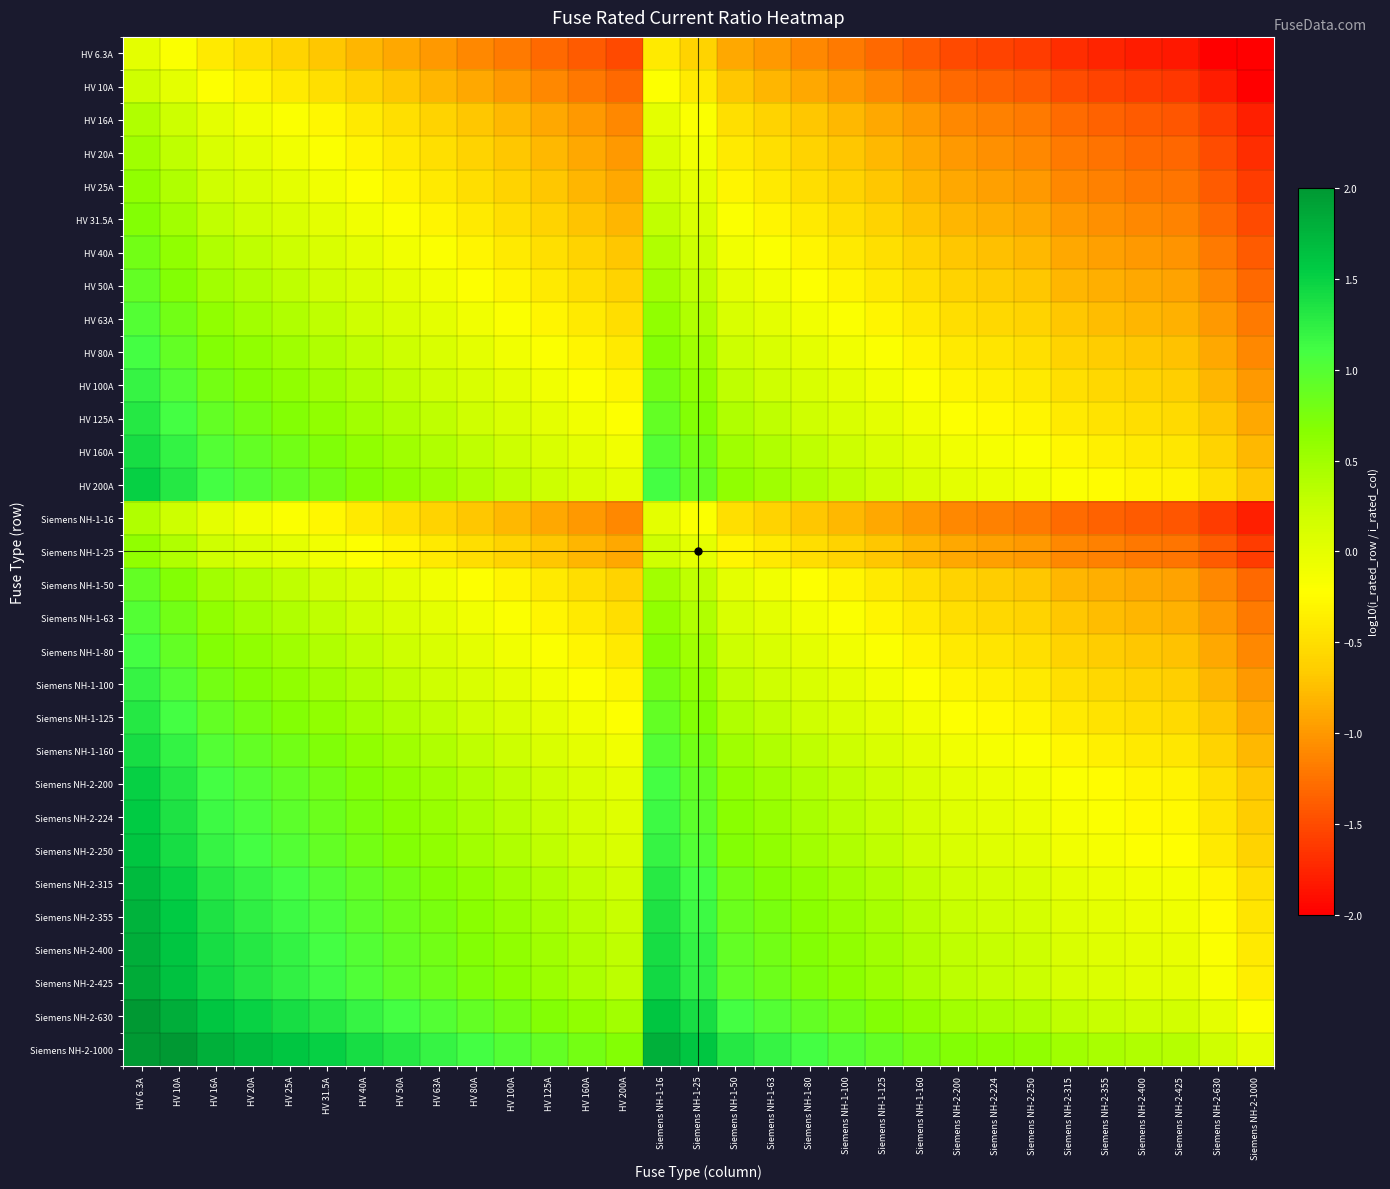

Reading right to left, list all the values displayed in this chart.

HV 6.3A: Siemens NH-2-1000=-2.0	Siemens NH-2-630=-2.0	Siemens NH-2-425=-1.8	Siemens NH-2-400=-1.8	Siemens NH-2-355=-1.8	Siemens NH-2-315=-1.7	Siemens NH-2-250=-1.6	Siemens NH-2-224=-1.6	Siemens NH-2-200=-1.5	Siemens NH-1-160=-1.4	Siemens NH-1-125=-1.3	Siemens NH-1-100=-1.2	Siemens NH-1-80=-1.1	Siemens NH-1-63=-1.0	Siemens NH-1-50=-0.9	Siemens NH-1-25=-0.6	Siemens NH-1-16=-0.4	HV 200A=-1.5	HV 160A=-1.4	HV 125A=-1.3	HV 100A=-1.2	HV 80A=-1.1	HV 63A=-1.0	HV 50A=-0.9	HV 40A=-0.8	HV 31.5A=-0.7	HV 25A=-0.6	HV 20A=-0.5	HV 16A=-0.4	HV 10A=-0.2	HV 6.3A=0.0
HV 10A: Siemens NH-2-1000=-2.0	Siemens NH-2-630=-1.8	Siemens NH-2-425=-1.6	Siemens NH-2-400=-1.6	Siemens NH-2-355=-1.6	Siemens NH-2-315=-1.5	Siemens NH-2-250=-1.4	Siemens NH-2-224=-1.4	Siemens NH-2-200=-1.3	Siemens NH-1-160=-1.2	Siemens NH-1-125=-1.1	Siemens NH-1-100=-1.0	Siemens NH-1-80=-0.9	Siemens NH-1-63=-0.8	Siemens NH-1-50=-0.7	Siemens NH-1-25=-0.4	Siemens NH-1-16=-0.2	HV 200A=-1.3	HV 160A=-1.2	HV 125A=-1.1	HV 100A=-1.0	HV 80A=-0.9	HV 63A=-0.8	HV 50A=-0.7	HV 40A=-0.6	HV 31.5A=-0.5	HV 25A=-0.4	HV 20A=-0.3	HV 16A=-0.2	HV 10A=0.0	HV 6.3A=0.2
HV 16A: Siemens NH-2-1000=-1.8	Siemens NH-2-630=-1.6	Siemens NH-2-425=-1.4	Siemens NH-2-400=-1.4	Siemens NH-2-355=-1.3	Siemens NH-2-315=-1.3	Siemens NH-2-250=-1.2	Siemens NH-2-224=-1.1	Siemens NH-2-200=-1.1	Siemens NH-1-160=-1.0	Siemens NH-1-125=-0.9	Siemens NH-1-100=-0.8	Siemens NH-1-80=-0.7	Siemens NH-1-63=-0.6	Siemens NH-1-50=-0.5	Siemens NH-1-25=-0.2	Siemens NH-1-16=0.0	HV 200A=-1.1	HV 160A=-1.0	HV 125A=-0.9	HV 100A=-0.8	HV 80A=-0.7	HV 63A=-0.6	HV 50A=-0.5	HV 40A=-0.4	HV 31.5A=-0.3	HV 25A=-0.2	HV 20A=-0.1	HV 16A=0.0	HV 10A=0.2	HV 6.3A=0.4
HV 20A: Siemens NH-2-1000=-1.7	Siemens NH-2-630=-1.5	Siemens NH-2-425=-1.3	Siemens NH-2-400=-1.3	Siemens NH-2-355=-1.2	Siemens NH-2-315=-1.2	Siemens NH-2-250=-1.1	Siemens NH-2-224=-1.0	Siemens NH-2-200=-1.0	Siemens NH-1-160=-0.9	Siemens NH-1-125=-0.8	Siemens NH-1-100=-0.7	Siemens NH-1-80=-0.6	Siemens NH-1-63=-0.5	Siemens NH-1-50=-0.4	Siemens NH-1-25=-0.1	Siemens NH-1-16=0.1	HV 200A=-1.0	HV 160A=-0.9	HV 125A=-0.8	HV 100A=-0.7	HV 80A=-0.6	HV 63A=-0.5	HV 50A=-0.4	HV 40A=-0.3	HV 31.5A=-0.2	HV 25A=-0.1	HV 20A=0.0	HV 16A=0.1	HV 10A=0.3	HV 6.3A=0.5
HV 25A: Siemens NH-2-1000=-1.6	Siemens NH-2-630=-1.4	Siemens NH-2-425=-1.2	Siemens NH-2-400=-1.2	Siemens NH-2-355=-1.2	Siemens NH-2-315=-1.1	Siemens NH-2-250=-1.0	Siemens NH-2-224=-1.0	Siemens NH-2-200=-0.9	Siemens NH-1-160=-0.8	Siemens NH-1-125=-0.7	Siemens NH-1-100=-0.6	Siemens NH-1-80=-0.5	Siemens NH-1-63=-0.4	Siemens NH-1-50=-0.3	Siemens NH-1-25=0.0	Siemens NH-1-16=0.2	HV 200A=-0.9	HV 160A=-0.8	HV 125A=-0.7	HV 100A=-0.6	HV 80A=-0.5	HV 63A=-0.4	HV 50A=-0.3	HV 40A=-0.2	HV 31.5A=-0.1	HV 25A=0.0	HV 20A=0.1	HV 16A=0.2	HV 10A=0.4	HV 6.3A=0.6
HV 31.5A: Siemens NH-2-1000=-1.5	Siemens NH-2-630=-1.3	Siemens NH-2-425=-1.1	Siemens NH-2-400=-1.1	Siemens NH-2-355=-1.1	Siemens NH-2-315=-1.0	Siemens NH-2-250=-0.9	Siemens NH-2-224=-0.9	Siemens NH-2-200=-0.8	Siemens NH-1-160=-0.7	Siemens NH-1-125=-0.6	Siemens NH-1-100=-0.5	Siemens NH-1-80=-0.4	Siemens NH-1-63=-0.3	Siemens NH-1-50=-0.2	Siemens NH-1-25=0.1	Siemens NH-1-16=0.3	HV 200A=-0.8	HV 160A=-0.7	HV 125A=-0.6	HV 100A=-0.5	HV 80A=-0.4	HV 63A=-0.3	HV 50A=-0.2	HV 40A=-0.1	HV 31.5A=0.0	HV 25A=0.1	HV 20A=0.2	HV 16A=0.3	HV 10A=0.5	HV 6.3A=0.7
HV 40A: Siemens NH-2-1000=-1.4	Siemens NH-2-630=-1.2	Siemens NH-2-425=-1.0	Siemens NH-2-400=-1.0	Siemens NH-2-355=-0.9	Siemens NH-2-315=-0.9	Siemens NH-2-250=-0.8	Siemens NH-2-224=-0.7	Siemens NH-2-200=-0.7	Siemens NH-1-160=-0.6	Siemens NH-1-125=-0.5	Siemens NH-1-100=-0.4	Siemens NH-1-80=-0.3	Siemens NH-1-63=-0.2	Siemens NH-1-50=-0.1	Siemens NH-1-25=0.2	Siemens NH-1-16=0.4	HV 200A=-0.7	HV 160A=-0.6	HV 125A=-0.5	HV 100A=-0.4	HV 80A=-0.3	HV 63A=-0.2	HV 50A=-0.1	HV 40A=0.0	HV 31.5A=0.1	HV 25A=0.2	HV 20A=0.3	HV 16A=0.4	HV 10A=0.6	HV 6.3A=0.8
HV 50A: Siemens NH-2-1000=-1.3	Siemens NH-2-630=-1.1	Siemens NH-2-425=-0.9	Siemens NH-2-400=-0.9	Siemens NH-2-355=-0.9	Siemens NH-2-315=-0.8	Siemens NH-2-250=-0.7	Siemens NH-2-224=-0.7	Siemens NH-2-200=-0.6	Siemens NH-1-160=-0.5	Siemens NH-1-125=-0.4	Siemens NH-1-100=-0.3	Siemens NH-1-80=-0.2	Siemens NH-1-63=-0.1	Siemens NH-1-50=0.0	Siemens NH-1-25=0.3	Siemens NH-1-16=0.5	HV 200A=-0.6	HV 160A=-0.5	HV 125A=-0.4	HV 100A=-0.3	HV 80A=-0.2	HV 63A=-0.1	HV 50A=0.0	HV 40A=0.1	HV 31.5A=0.2	HV 25A=0.3	HV 20A=0.4	HV 16A=0.5	HV 10A=0.7	HV 6.3A=0.9
HV 63A: Siemens NH-2-1000=-1.2	Siemens NH-2-630=-1.0	Siemens NH-2-425=-0.8	Siemens NH-2-400=-0.8	Siemens NH-2-355=-0.8	Siemens NH-2-315=-0.7	Siemens NH-2-250=-0.6	Siemens NH-2-224=-0.6	Siemens NH-2-200=-0.5	Siemens NH-1-160=-0.4	Siemens NH-1-125=-0.3	Siemens NH-1-100=-0.2	Siemens NH-1-80=-0.1	Siemens NH-1-63=0.0	Siemens NH-1-50=0.1	Siemens NH-1-25=0.4	Siemens NH-1-16=0.6	HV 200A=-0.5	HV 160A=-0.4	HV 125A=-0.3	HV 100A=-0.2	HV 80A=-0.1	HV 63A=0.0	HV 50A=0.1	HV 40A=0.2	HV 31.5A=0.3	HV 25A=0.4	HV 20A=0.5	HV 16A=0.6	HV 10A=0.8	HV 6.3A=1.0
HV 80A: Siemens NH-2-1000=-1.1	Siemens NH-2-630=-0.9	Siemens NH-2-425=-0.7	Siemens NH-2-400=-0.7	Siemens NH-2-355=-0.6	Siemens NH-2-315=-0.6	Siemens NH-2-250=-0.5	Siemens NH-2-224=-0.4	Siemens NH-2-200=-0.4	Siemens NH-1-160=-0.3	Siemens NH-1-125=-0.2	Siemens NH-1-100=-0.1	Siemens NH-1-80=0.0	Siemens NH-1-63=0.1	Siemens NH-1-50=0.2	Siemens NH-1-25=0.5	Siemens NH-1-16=0.7	HV 200A=-0.4	HV 160A=-0.3	HV 125A=-0.2	HV 100A=-0.1	HV 80A=0.0	HV 63A=0.1	HV 50A=0.2	HV 40A=0.3	HV 31.5A=0.4	HV 25A=0.5	HV 20A=0.6	HV 16A=0.7	HV 10A=0.9	HV 6.3A=1.1
HV 100A: Siemens NH-2-1000=-1.0	Siemens NH-2-630=-0.8	Siemens NH-2-425=-0.6	Siemens NH-2-400=-0.6	Siemens NH-2-355=-0.6	Siemens NH-2-315=-0.5	Siemens NH-2-250=-0.4	Siemens NH-2-224=-0.4	Siemens NH-2-200=-0.3	Siemens NH-1-160=-0.2	Siemens NH-1-125=-0.1	Siemens NH-1-100=0.0	Siemens NH-1-80=0.1	Siemens NH-1-63=0.2	Siemens NH-1-50=0.3	Siemens NH-1-25=0.6	Siemens NH-1-16=0.8	HV 200A=-0.3	HV 160A=-0.2	HV 125A=-0.1	HV 100A=0.0	HV 80A=0.1	HV 63A=0.2	HV 50A=0.3	HV 40A=0.4	HV 31.5A=0.5	HV 25A=0.6	HV 20A=0.7	HV 16A=0.8	HV 10A=1.0	HV 6.3A=1.2
HV 125A: Siemens NH-2-1000=-0.9	Siemens NH-2-630=-0.7	Siemens NH-2-425=-0.5	Siemens NH-2-400=-0.5	Siemens NH-2-355=-0.5	Siemens NH-2-315=-0.4	Siemens NH-2-250=-0.3	Siemens NH-2-224=-0.3	Siemens NH-2-200=-0.2	Siemens NH-1-160=-0.1	Siemens NH-1-125=0.0	Siemens NH-1-100=0.1	Siemens NH-1-80=0.2	Siemens NH-1-63=0.3	Siemens NH-1-50=0.4	Siemens NH-1-25=0.7	Siemens NH-1-16=0.9	HV 200A=-0.2	HV 160A=-0.1	HV 125A=0.0	HV 100A=0.1	HV 80A=0.2	HV 63A=0.3	HV 50A=0.4	HV 40A=0.5	HV 31.5A=0.6	HV 25A=0.7	HV 20A=0.8	HV 16A=0.9	HV 10A=1.1	HV 6.3A=1.3
HV 160A: Siemens NH-2-1000=-0.8	Siemens NH-2-630=-0.6	Siemens NH-2-425=-0.4	Siemens NH-2-400=-0.4	Siemens NH-2-355=-0.3	Siemens NH-2-315=-0.3	Siemens NH-2-250=-0.2	Siemens NH-2-224=-0.1	Siemens NH-2-200=-0.1	Siemens NH-1-160=0.0	Siemens NH-1-125=0.1	Siemens NH-1-100=0.2	Siemens NH-1-80=0.3	Siemens NH-1-63=0.4	Siemens NH-1-50=0.5	Siemens NH-1-25=0.8	Siemens NH-1-16=1.0	HV 200A=-0.1	HV 160A=0.0	HV 125A=0.1	HV 100A=0.2	HV 80A=0.3	HV 63A=0.4	HV 50A=0.5	HV 40A=0.6	HV 31.5A=0.7	HV 25A=0.8	HV 20A=0.9	HV 16A=1.0	HV 10A=1.2	HV 6.3A=1.4
HV 200A: Siemens NH-2-1000=-0.7	Siemens NH-2-630=-0.5	Siemens NH-2-425=-0.3	Siemens NH-2-400=-0.3	Siemens NH-2-355=-0.2	Siemens NH-2-315=-0.2	Siemens NH-2-250=-0.1	Siemens NH-2-224=-0.0	Siemens NH-2-200=0.0	Siemens NH-1-160=0.1	Siemens NH-1-125=0.2	Siemens NH-1-100=0.3	Siemens NH-1-80=0.4	Siemens NH-1-63=0.5	Siemens NH-1-50=0.6	Siemens NH-1-25=0.9	Siemens NH-1-16=1.1	HV 200A=0.0	HV 160A=0.1	HV 125A=0.2	HV 100A=0.3	HV 80A=0.4	HV 63A=0.5	HV 50A=0.6	HV 40A=0.7	HV 31.5A=0.8	HV 25A=0.9	HV 20A=1.0	HV 16A=1.1	HV 10A=1.3	HV 6.3A=1.5
Siemens NH-1-16: Siemens NH-2-1000=-1.8	Siemens NH-2-630=-1.6	Siemens NH-2-425=-1.4	Siemens NH-2-400=-1.4	Siemens NH-2-355=-1.3	Siemens NH-2-315=-1.3	Siemens NH-2-250=-1.2	Siemens NH-2-224=-1.1	Siemens NH-2-200=-1.1	Siemens NH-1-160=-1.0	Siemens NH-1-125=-0.9	Siemens NH-1-100=-0.8	Siemens NH-1-80=-0.7	Siemens NH-1-63=-0.6	Siemens NH-1-50=-0.5	Siemens NH-1-25=-0.2	Siemens NH-1-16=0.0	HV 200A=-1.1	HV 160A=-1.0	HV 125A=-0.9	HV 100A=-0.8	HV 80A=-0.7	HV 63A=-0.6	HV 50A=-0.5	HV 40A=-0.4	HV 31.5A=-0.3	HV 25A=-0.2	HV 20A=-0.1	HV 16A=0.0	HV 10A=0.2	HV 6.3A=0.4
Siemens NH-1-25: Siemens NH-2-1000=-1.6	Siemens NH-2-630=-1.4	Siemens NH-2-425=-1.2	Siemens NH-2-400=-1.2	Siemens NH-2-355=-1.2	Siemens NH-2-315=-1.1	Siemens NH-2-250=-1.0	Siemens NH-2-224=-1.0	Siemens NH-2-200=-0.9	Siemens NH-1-160=-0.8	Siemens NH-1-125=-0.7	Siemens NH-1-100=-0.6	Siemens NH-1-80=-0.5	Siemens NH-1-63=-0.4	Siemens NH-1-50=-0.3	Siemens NH-1-25=0.0	Siemens NH-1-16=0.2	HV 200A=-0.9	HV 160A=-0.8	HV 125A=-0.7	HV 100A=-0.6	HV 80A=-0.5	HV 63A=-0.4	HV 50A=-0.3	HV 40A=-0.2	HV 31.5A=-0.1	HV 25A=0.0	HV 20A=0.1	HV 16A=0.2	HV 10A=0.4	HV 6.3A=0.6
Siemens NH-1-50: Siemens NH-2-1000=-1.3	Siemens NH-2-630=-1.1	Siemens NH-2-425=-0.9	Siemens NH-2-400=-0.9	Siemens NH-2-355=-0.9	Siemens NH-2-315=-0.8	Siemens NH-2-250=-0.7	Siemens NH-2-224=-0.7	Siemens NH-2-200=-0.6	Siemens NH-1-160=-0.5	Siemens NH-1-125=-0.4	Siemens NH-1-100=-0.3	Siemens NH-1-80=-0.2	Siemens NH-1-63=-0.1	Siemens NH-1-50=0.0	Siemens NH-1-25=0.3	Siemens NH-1-16=0.5	HV 200A=-0.6	HV 160A=-0.5	HV 125A=-0.4	HV 100A=-0.3	HV 80A=-0.2	HV 63A=-0.1	HV 50A=0.0	HV 40A=0.1	HV 31.5A=0.2	HV 25A=0.3	HV 20A=0.4	HV 16A=0.5	HV 10A=0.7	HV 6.3A=0.9
Siemens NH-1-63: Siemens NH-2-1000=-1.2	Siemens NH-2-630=-1.0	Siemens NH-2-425=-0.8	Siemens NH-2-400=-0.8	Siemens NH-2-355=-0.8	Siemens NH-2-315=-0.7	Siemens NH-2-250=-0.6	Siemens NH-2-224=-0.6	Siemens NH-2-200=-0.5	Siemens NH-1-160=-0.4	Siemens NH-1-125=-0.3	Siemens NH-1-100=-0.2	Siemens NH-1-80=-0.1	Siemens NH-1-63=0.0	Siemens NH-1-50=0.1	Siemens NH-1-25=0.4	Siemens NH-1-16=0.6	HV 200A=-0.5	HV 160A=-0.4	HV 125A=-0.3	HV 100A=-0.2	HV 80A=-0.1	HV 63A=0.0	HV 50A=0.1	HV 40A=0.2	HV 31.5A=0.3	HV 25A=0.4	HV 20A=0.5	HV 16A=0.6	HV 10A=0.8	HV 6.3A=1.0
Siemens NH-1-80: Siemens NH-2-1000=-1.1	Siemens NH-2-630=-0.9	Siemens NH-2-425=-0.7	Siemens NH-2-400=-0.7	Siemens NH-2-355=-0.6	Siemens NH-2-315=-0.6	Siemens NH-2-250=-0.5	Siemens NH-2-224=-0.4	Siemens NH-2-200=-0.4	Siemens NH-1-160=-0.3	Siemens NH-1-125=-0.2	Siemens NH-1-100=-0.1	Siemens NH-1-80=0.0	Siemens NH-1-63=0.1	Siemens NH-1-50=0.2	Siemens NH-1-25=0.5	Siemens NH-1-16=0.7	HV 200A=-0.4	HV 160A=-0.3	HV 125A=-0.2	HV 100A=-0.1	HV 80A=0.0	HV 63A=0.1	HV 50A=0.2	HV 40A=0.3	HV 31.5A=0.4	HV 25A=0.5	HV 20A=0.6	HV 16A=0.7	HV 10A=0.9	HV 6.3A=1.1
Siemens NH-1-100: Siemens NH-2-1000=-1.0	Siemens NH-2-630=-0.8	Siemens NH-2-425=-0.6	Siemens NH-2-400=-0.6	Siemens NH-2-355=-0.6	Siemens NH-2-315=-0.5	Siemens NH-2-250=-0.4	Siemens NH-2-224=-0.4	Siemens NH-2-200=-0.3	Siemens NH-1-160=-0.2	Siemens NH-1-125=-0.1	Siemens NH-1-100=0.0	Siemens NH-1-80=0.1	Siemens NH-1-63=0.2	Siemens NH-1-50=0.3	Siemens NH-1-25=0.6	Siemens NH-1-16=0.8	HV 200A=-0.3	HV 160A=-0.2	HV 125A=-0.1	HV 100A=0.0	HV 80A=0.1	HV 63A=0.2	HV 50A=0.3	HV 40A=0.4	HV 31.5A=0.5	HV 25A=0.6	HV 20A=0.7	HV 16A=0.8	HV 10A=1.0	HV 6.3A=1.2
Siemens NH-1-125: Siemens NH-2-1000=-0.9	Siemens NH-2-630=-0.7	Siemens NH-2-425=-0.5	Siemens NH-2-400=-0.5	Siemens NH-2-355=-0.5	Siemens NH-2-315=-0.4	Siemens NH-2-250=-0.3	Siemens NH-2-224=-0.3	Siemens NH-2-200=-0.2	Siemens NH-1-160=-0.1	Siemens NH-1-125=0.0	Siemens NH-1-100=0.1	Siemens NH-1-80=0.2	Siemens NH-1-63=0.3	Siemens NH-1-50=0.4	Siemens NH-1-25=0.7	Siemens NH-1-16=0.9	HV 200A=-0.2	HV 160A=-0.1	HV 125A=0.0	HV 100A=0.1	HV 80A=0.2	HV 63A=0.3	HV 50A=0.4	HV 40A=0.5	HV 31.5A=0.6	HV 25A=0.7	HV 20A=0.8	HV 16A=0.9	HV 10A=1.1	HV 6.3A=1.3
Siemens NH-1-160: Siemens NH-2-1000=-0.8	Siemens NH-2-630=-0.6	Siemens NH-2-425=-0.4	Siemens NH-2-400=-0.4	Siemens NH-2-355=-0.3	Siemens NH-2-315=-0.3	Siemens NH-2-250=-0.2	Siemens NH-2-224=-0.1	Siemens NH-2-200=-0.1	Siemens NH-1-160=0.0	Siemens NH-1-125=0.1	Siemens NH-1-100=0.2	Siemens NH-1-80=0.3	Siemens NH-1-63=0.4	Siemens NH-1-50=0.5	Siemens NH-1-25=0.8	Siemens NH-1-16=1.0	HV 200A=-0.1	HV 160A=0.0	HV 125A=0.1	HV 100A=0.2	HV 80A=0.3	HV 63A=0.4	HV 50A=0.5	HV 40A=0.6	HV 31.5A=0.7	HV 25A=0.8	HV 20A=0.9	HV 16A=1.0	HV 10A=1.2	HV 6.3A=1.4
Siemens NH-2-200: Siemens NH-2-1000=-0.7	Siemens NH-2-630=-0.5	Siemens NH-2-425=-0.3	Siemens NH-2-400=-0.3	Siemens NH-2-355=-0.2	Siemens NH-2-315=-0.2	Siemens NH-2-250=-0.1	Siemens NH-2-224=-0.0	Siemens NH-2-200=0.0	Siemens NH-1-160=0.1	Siemens NH-1-125=0.2	Siemens NH-1-100=0.3	Siemens NH-1-80=0.4	Siemens NH-1-63=0.5	Siemens NH-1-50=0.6	Siemens NH-1-25=0.9	Siemens NH-1-16=1.1	HV 200A=0.0	HV 160A=0.1	HV 125A=0.2	HV 100A=0.3	HV 80A=0.4	HV 63A=0.5	HV 50A=0.6	HV 40A=0.7	HV 31.5A=0.8	HV 25A=0.9	HV 20A=1.0	HV 16A=1.1	HV 10A=1.3	HV 6.3A=1.5
Siemens NH-2-224: Siemens NH-2-1000=-0.6	Siemens NH-2-630=-0.4	Siemens NH-2-425=-0.3	Siemens NH-2-400=-0.3	Siemens NH-2-355=-0.2	Siemens NH-2-315=-0.1	Siemens NH-2-250=-0.0	Siemens NH-2-224=0.0	Siemens NH-2-200=0.0	Siemens NH-1-160=0.1	Siemens NH-1-125=0.3	Siemens NH-1-100=0.4	Siemens NH-1-80=0.4	Siemens NH-1-63=0.6	Siemens NH-1-50=0.7	Siemens NH-1-25=1.0	Siemens NH-1-16=1.1	HV 200A=0.0	HV 160A=0.1	HV 125A=0.3	HV 100A=0.4	HV 80A=0.4	HV 63A=0.6	HV 50A=0.7	HV 40A=0.7	HV 31.5A=0.9	HV 25A=1.0	HV 20A=1.0	HV 16A=1.1	HV 10A=1.4	HV 6.3A=1.6
Siemens NH-2-250: Siemens NH-2-1000=-0.6	Siemens NH-2-630=-0.4	Siemens NH-2-425=-0.2	Siemens NH-2-400=-0.2	Siemens NH-2-355=-0.2	Siemens NH-2-315=-0.1	Siemens NH-2-250=0.0	Siemens NH-2-224=0.0	Siemens NH-2-200=0.1	Siemens NH-1-160=0.2	Siemens NH-1-125=0.3	Siemens NH-1-100=0.4	Siemens NH-1-80=0.5	Siemens NH-1-63=0.6	Siemens NH-1-50=0.7	Siemens NH-1-25=1.0	Siemens NH-1-16=1.2	HV 200A=0.1	HV 160A=0.2	HV 125A=0.3	HV 100A=0.4	HV 80A=0.5	HV 63A=0.6	HV 50A=0.7	HV 40A=0.8	HV 31.5A=0.9	HV 25A=1.0	HV 20A=1.1	HV 16A=1.2	HV 10A=1.4	HV 6.3A=1.6
Siemens NH-2-315: Siemens NH-2-1000=-0.5	Siemens NH-2-630=-0.3	Siemens NH-2-425=-0.1	Siemens NH-2-400=-0.1	Siemens NH-2-355=-0.1	Siemens NH-2-315=0.0	Siemens NH-2-250=0.1	Siemens NH-2-224=0.1	Siemens NH-2-200=0.2	Siemens NH-1-160=0.3	Siemens NH-1-125=0.4	Siemens NH-1-100=0.5	Siemens NH-1-80=0.6	Siemens NH-1-63=0.7	Siemens NH-1-50=0.8	Siemens NH-1-25=1.1	Siemens NH-1-16=1.3	HV 200A=0.2	HV 160A=0.3	HV 125A=0.4	HV 100A=0.5	HV 80A=0.6	HV 63A=0.7	HV 50A=0.8	HV 40A=0.9	HV 31.5A=1.0	HV 25A=1.1	HV 20A=1.2	HV 16A=1.3	HV 10A=1.5	HV 6.3A=1.7
Siemens NH-2-355: Siemens NH-2-1000=-0.4	Siemens NH-2-630=-0.2	Siemens NH-2-425=-0.1	Siemens NH-2-400=-0.1	Siemens NH-2-355=0.0	Siemens NH-2-315=0.1	Siemens NH-2-250=0.2	Siemens NH-2-224=0.2	Siemens NH-2-200=0.2	Siemens NH-1-160=0.3	Siemens NH-1-125=0.5	Siemens NH-1-100=0.6	Siemens NH-1-80=0.6	Siemens NH-1-63=0.8	Siemens NH-1-50=0.9	Siemens NH-1-25=1.2	Siemens NH-1-16=1.3	HV 200A=0.2	HV 160A=0.3	HV 125A=0.5	HV 100A=0.6	HV 80A=0.6	HV 63A=0.8	HV 50A=0.9	HV 40A=0.9	HV 31.5A=1.1	HV 25A=1.2	HV 20A=1.2	HV 16A=1.3	HV 10A=1.6	HV 6.3A=1.8
Siemens NH-2-400: Siemens NH-2-1000=-0.4	Siemens NH-2-630=-0.2	Siemens NH-2-425=-0.0	Siemens NH-2-400=0.0	Siemens NH-2-355=0.1	Siemens NH-2-315=0.1	Siemens NH-2-250=0.2	Siemens NH-2-224=0.3	Siemens NH-2-200=0.3	Siemens NH-1-160=0.4	Siemens NH-1-125=0.5	Siemens NH-1-100=0.6	Siemens NH-1-80=0.7	Siemens NH-1-63=0.8	Siemens NH-1-50=0.9	Siemens NH-1-25=1.2	Siemens NH-1-16=1.4	HV 200A=0.3	HV 160A=0.4	HV 125A=0.5	HV 100A=0.6	HV 80A=0.7	HV 63A=0.8	HV 50A=0.9	HV 40A=1.0	HV 31.5A=1.1	HV 25A=1.2	HV 20A=1.3	HV 16A=1.4	HV 10A=1.6	HV 6.3A=1.8
Siemens NH-2-425: Siemens NH-2-1000=-0.4	Siemens NH-2-630=-0.2	Siemens NH-2-425=0.0	Siemens NH-2-400=0.0	Siemens NH-2-355=0.1	Siemens NH-2-315=0.1	Siemens NH-2-250=0.2	Siemens NH-2-224=0.3	Siemens NH-2-200=0.3	Siemens NH-1-160=0.4	Siemens NH-1-125=0.5	Siemens NH-1-100=0.6	Siemens NH-1-80=0.7	Siemens NH-1-63=0.8	Siemens NH-1-50=0.9	Siemens NH-1-25=1.2	Siemens NH-1-16=1.4	HV 200A=0.3	HV 160A=0.4	HV 125A=0.5	HV 100A=0.6	HV 80A=0.7	HV 63A=0.8	HV 50A=0.9	HV 40A=1.0	HV 31.5A=1.1	HV 25A=1.2	HV 20A=1.3	HV 16A=1.4	HV 10A=1.6	HV 6.3A=1.8
Siemens NH-2-630: Siemens NH-2-1000=-0.2	Siemens NH-2-630=0.0	Siemens NH-2-425=0.2	Siemens NH-2-400=0.2	Siemens NH-2-355=0.2	Siemens NH-2-315=0.3	Siemens NH-2-250=0.4	Siemens NH-2-224=0.4	Siemens NH-2-200=0.5	Siemens NH-1-160=0.6	Siemens NH-1-125=0.7	Siemens NH-1-100=0.8	Siemens NH-1-80=0.9	Siemens NH-1-63=1.0	Siemens NH-1-50=1.1	Siemens NH-1-25=1.4	Siemens NH-1-16=1.6	HV 200A=0.5	HV 160A=0.6	HV 125A=0.7	HV 100A=0.8	HV 80A=0.9	HV 63A=1.0	HV 50A=1.1	HV 40A=1.2	HV 31.5A=1.3	HV 25A=1.4	HV 20A=1.5	HV 16A=1.6	HV 10A=1.8	HV 6.3A=2.0
Siemens NH-2-1000: Siemens NH-2-1000=0.0	Siemens NH-2-630=0.2	Siemens NH-2-425=0.4	Siemens NH-2-400=0.4	Siemens NH-2-355=0.4	Siemens NH-2-315=0.5	Siemens NH-2-250=0.6	Siemens NH-2-224=0.6	Siemens NH-2-200=0.7	Siemens NH-1-160=0.8	Siemens NH-1-125=0.9	Siemens NH-1-100=1.0	Siemens NH-1-80=1.1	Siemens NH-1-63=1.2	Siemens NH-1-50=1.3	Siemens NH-1-25=1.6	Siemens NH-1-16=1.8	HV 200A=0.7	HV 160A=0.8	HV 125A=0.9	HV 100A=1.0	HV 80A=1.1	HV 63A=1.2	HV 50A=1.3	HV 40A=1.4	HV 31.5A=1.5	HV 25A=1.6	HV 20A=1.7	HV 16A=1.8	HV 10A=2.0	HV 6.3A=2.0